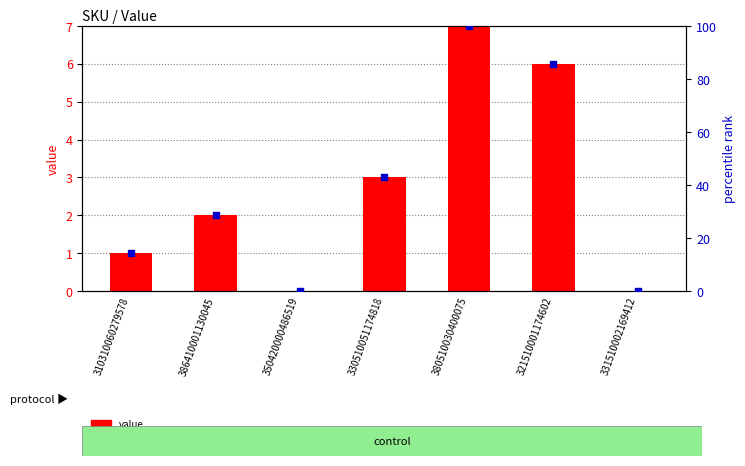

What are all the series names shown in the legend?

value, percentile rank within the sample